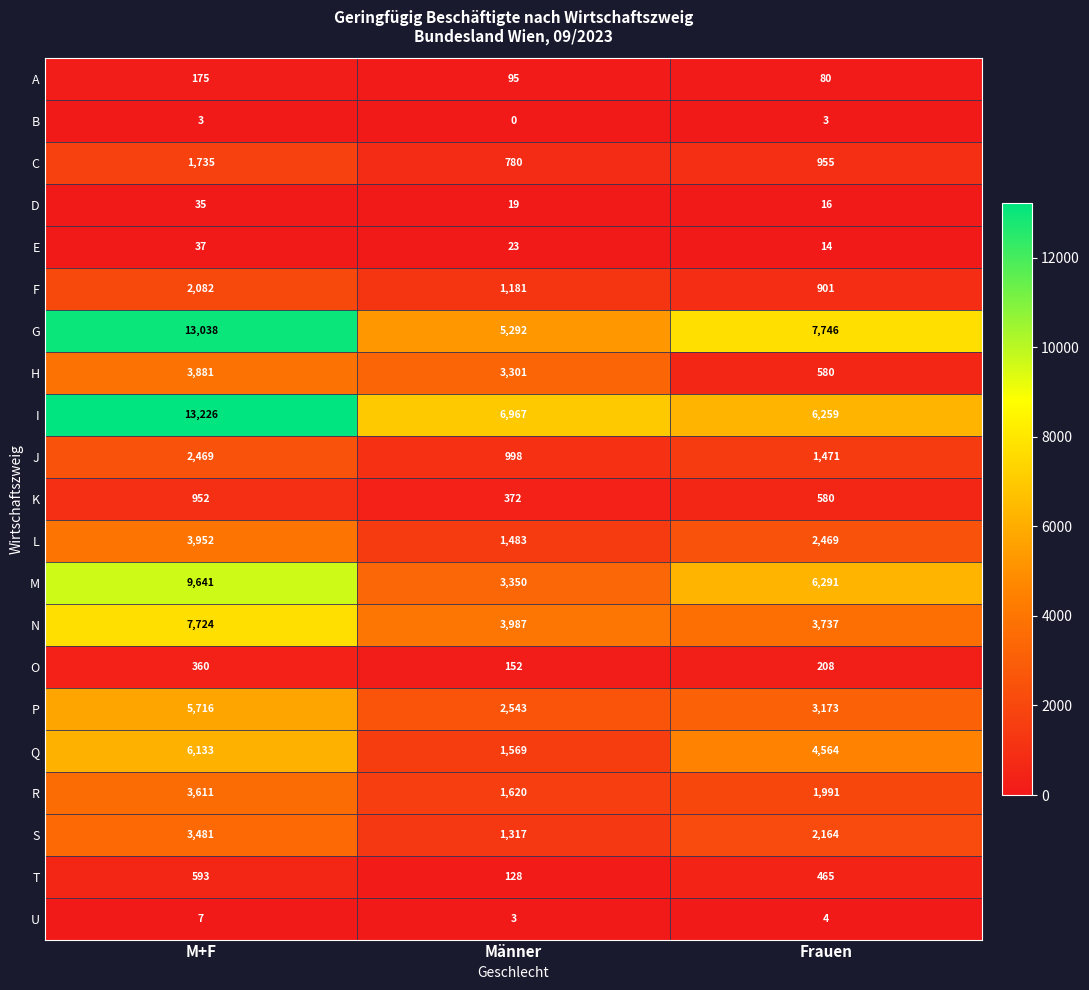

The Q series shows 6133 at M+F. True or false?

True